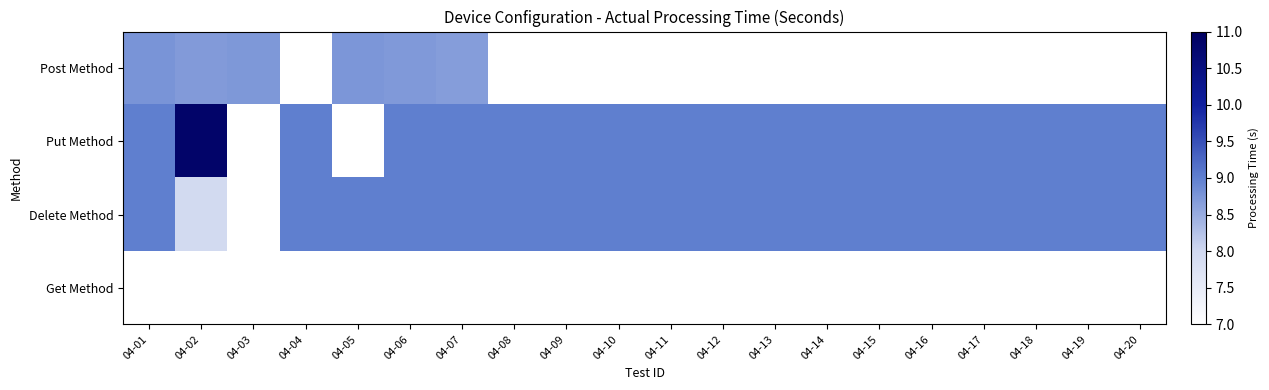

Rank the series at 04-14 from lowest to highest value.

Post Method, Get Method, Put Method, Delete Method